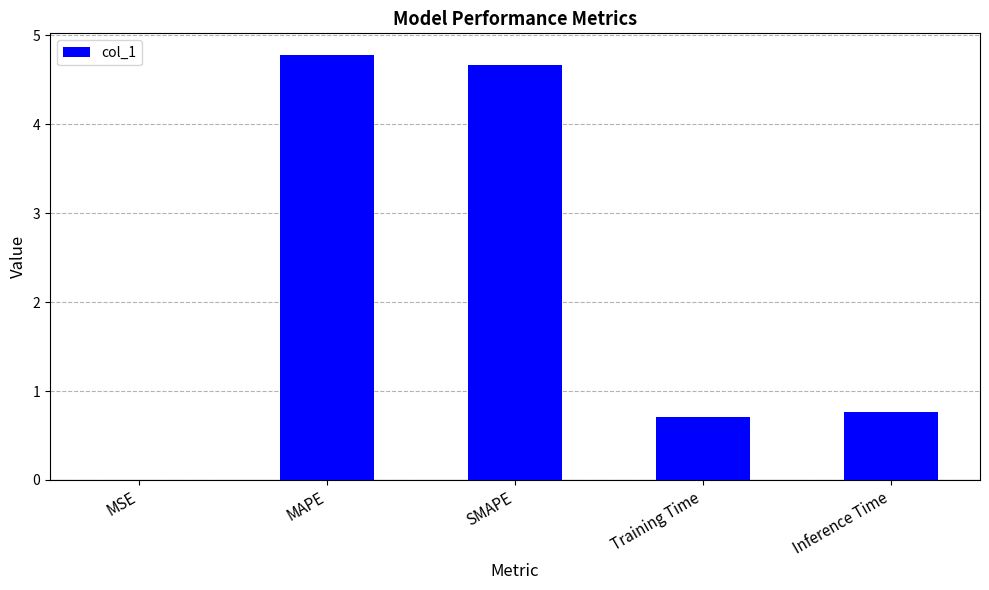

Which has a higher value, MSE or MAPE?

MAPE